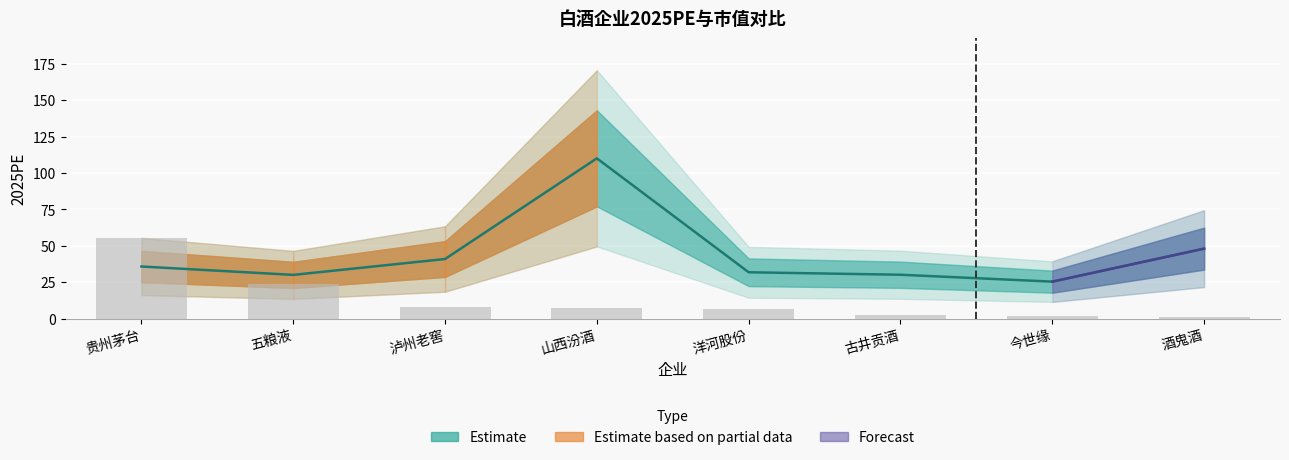

How many values are below 35?

4